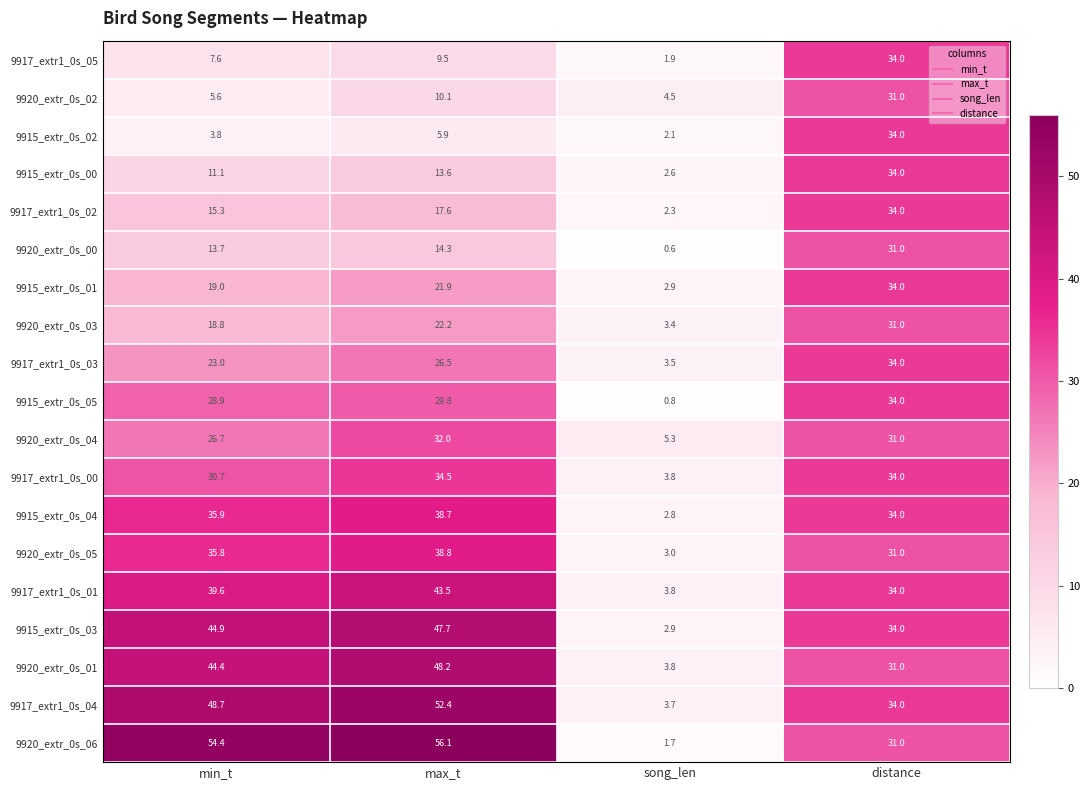

What is the minimum value shown in the chart?

0.6